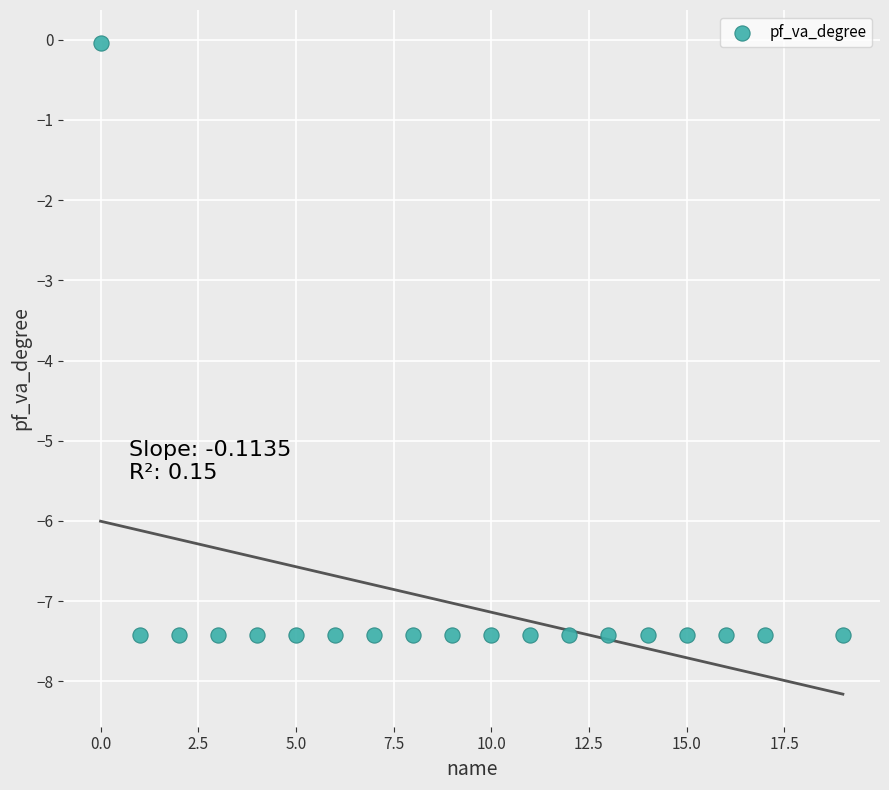

What is the range of X values (max minus min)?

19.0